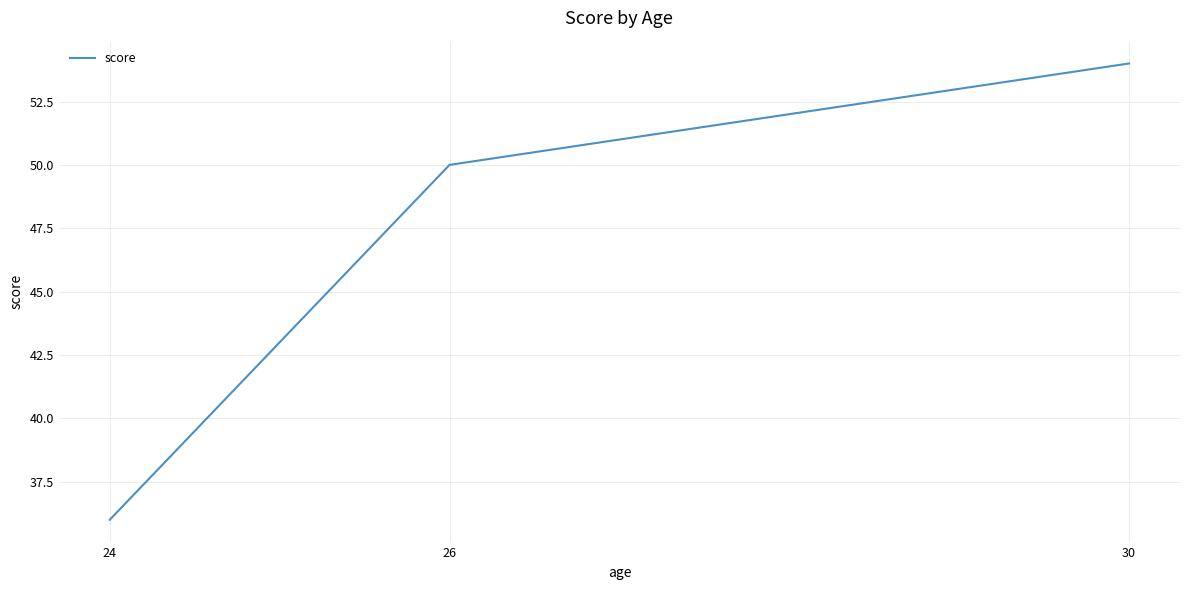

What is the difference between the values at 26 and 30?

4